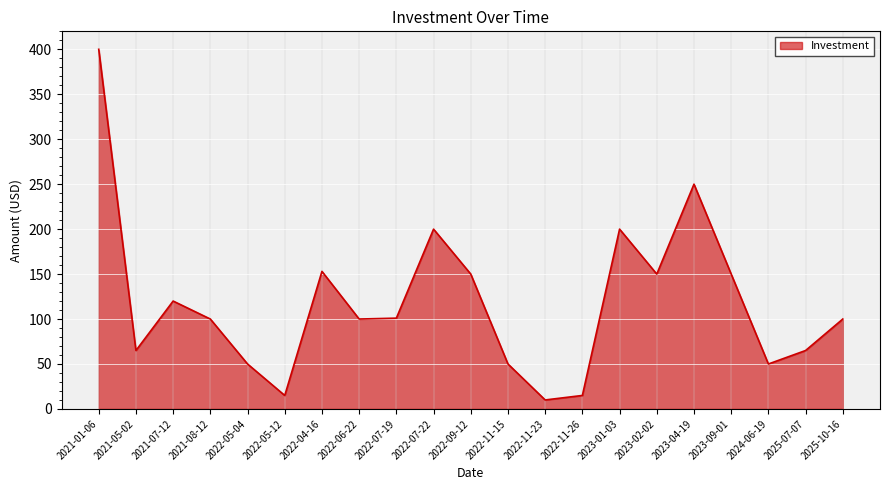

The chart shows a value of 149 at 2022-07-19. True or false?

False